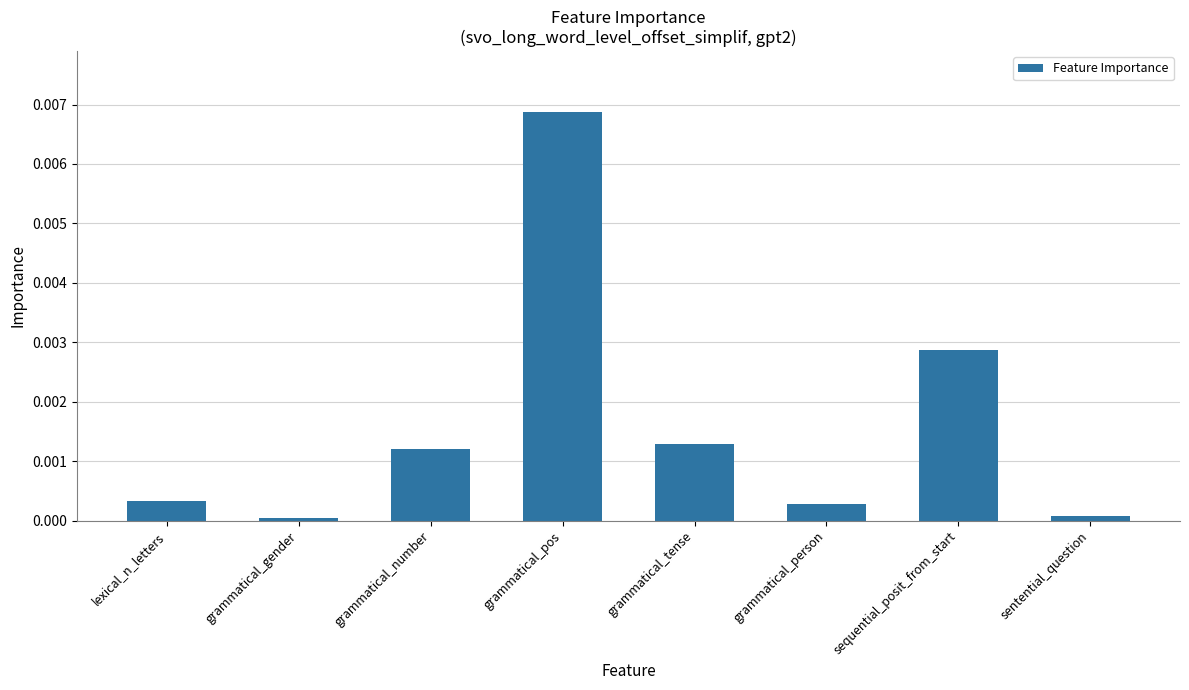

What is the label of the 3rd bar from the right?

grammatical_person